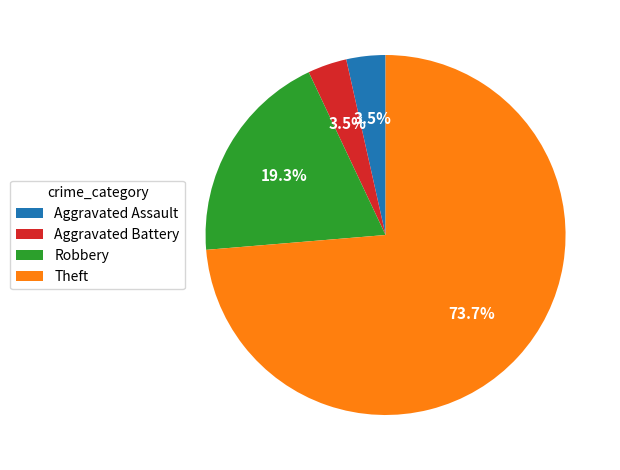

The Theft slice represents 83% of the pie. True or false?

False